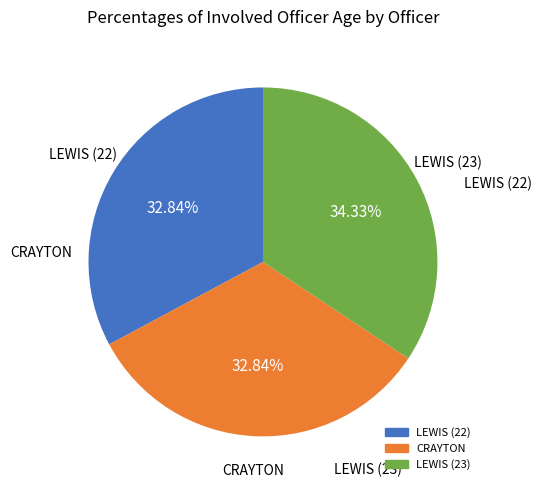

To the nearest percent, what is the average slice percentage?

33%